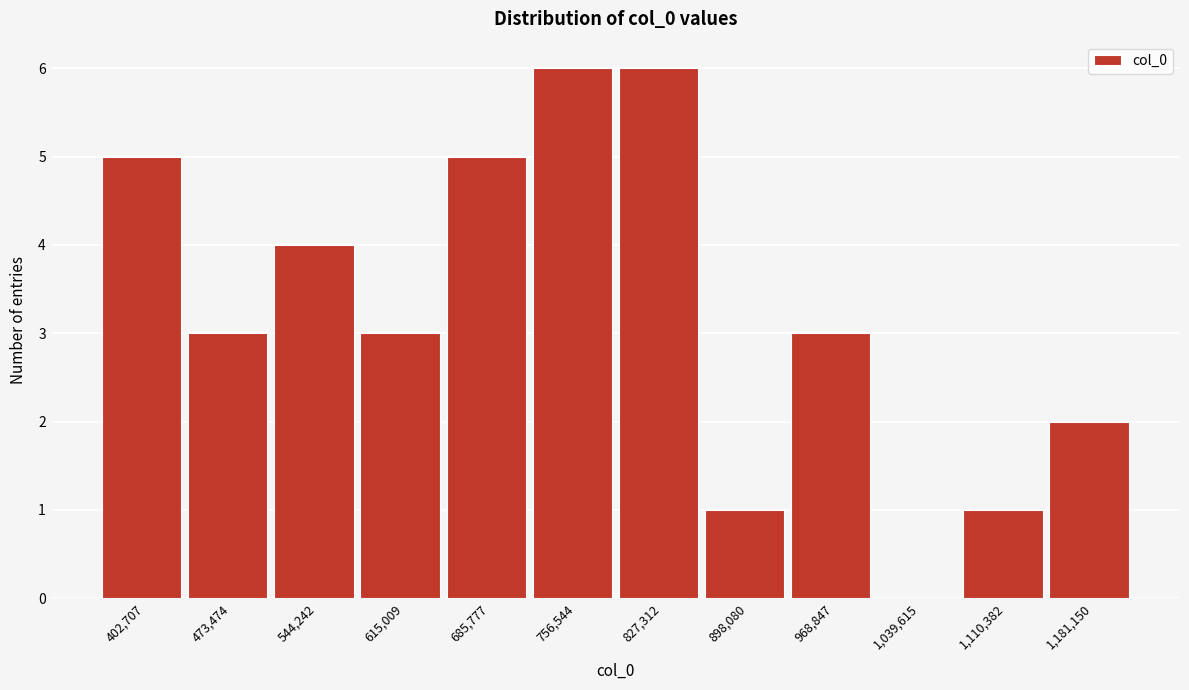

What is the greatest value displayed?

6